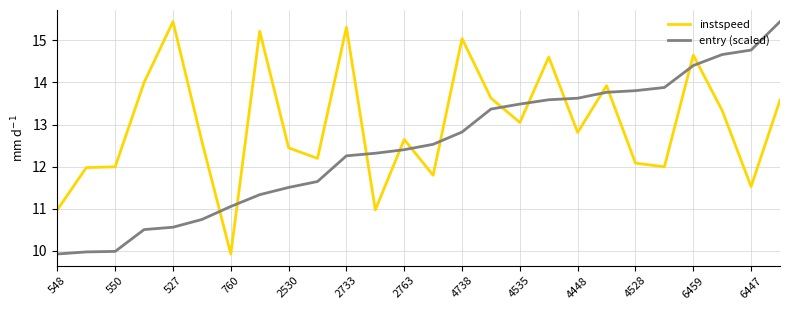

Reading left to right, what are all the values shown in this chart?

instspeed: 11.0	12.0	12.0	14.0	15.4	12.6	9.9	15.2	12.4	12.2	15.3	11.0	12.6	11.8	15.0	13.6	13.0	14.6	12.8	13.9	12.1	12.0	14.6	13.3	11.5	13.6
entry (scaled): 9.9	10.0	10.0	10.5	10.6	10.7	11.1	11.3	11.5	11.6	12.3	12.3	12.4	12.5	12.8	13.4	13.5	13.6	13.6	13.8	13.8	13.9	14.4	14.7	14.8	15.4